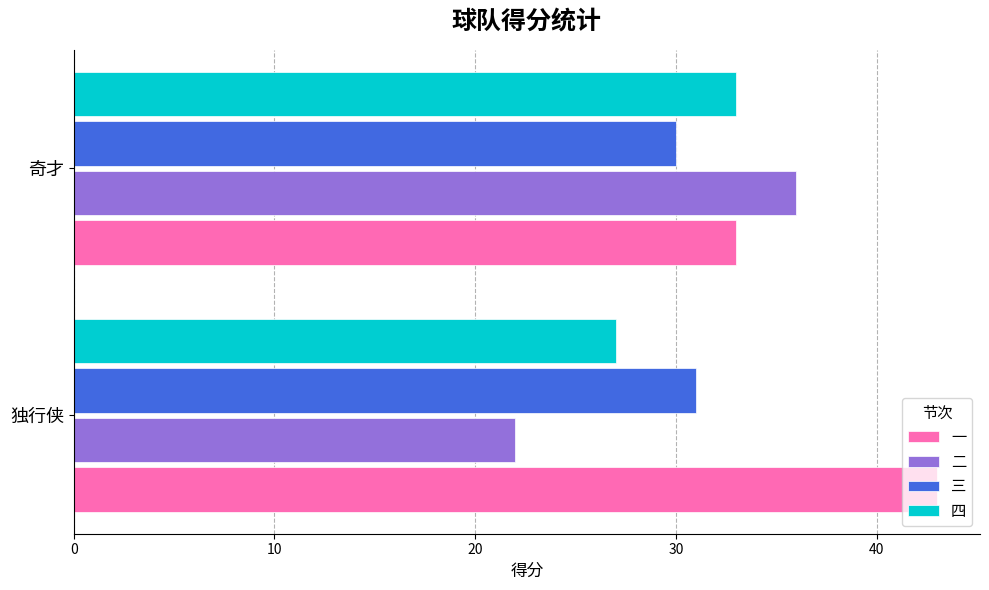

Count the number of categories in the chart.

2